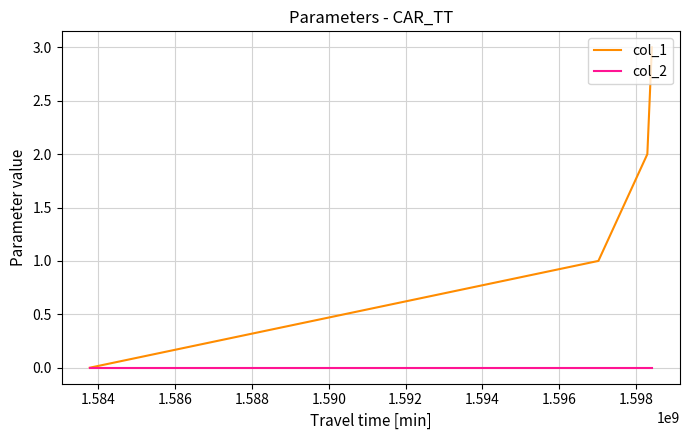

Which series has the largest total across all categories?

col_1